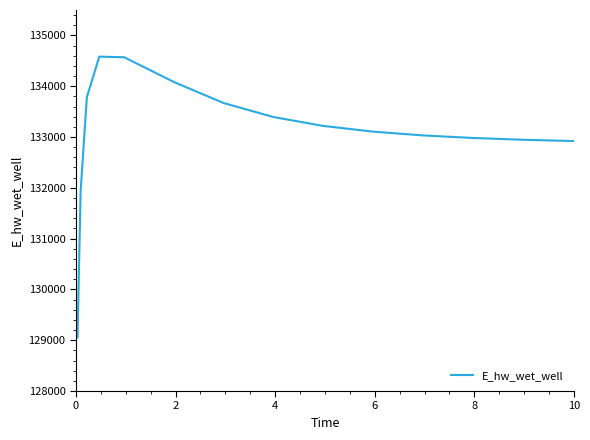

What is the difference between the maximum and minimum values?

5528.8